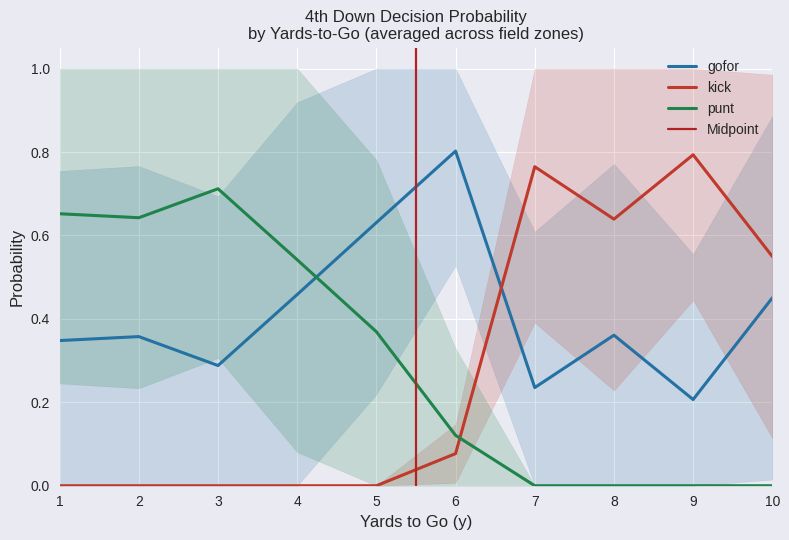

What is the sum of all kick values?

11.3